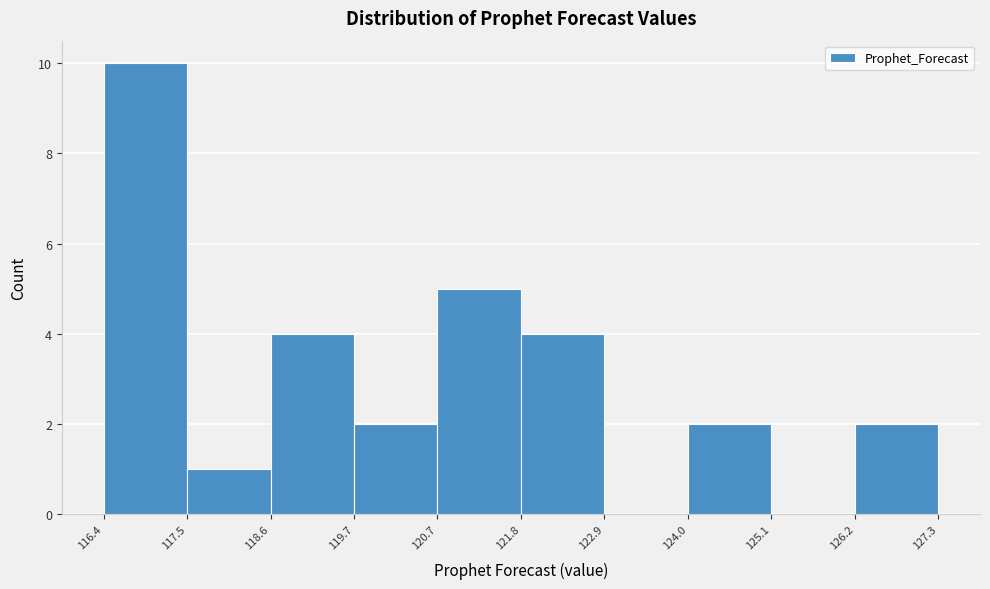

Reading left to right, list every bar in this chart as the range it spans on the x-axis followed by its height. The values are not printed on the chart, so give them approximately, as read against the axis.

116.4 to 117.5: 10
117.5 to 118.6: 1
118.6 to 119.7: 4
119.7 to 120.7: 2
120.7 to 121.8: 5
121.8 to 122.9: 4
122.9 to 124.0: 0
124.0 to 125.1: 2
125.1 to 126.2: 0
126.2 to 127.3: 2